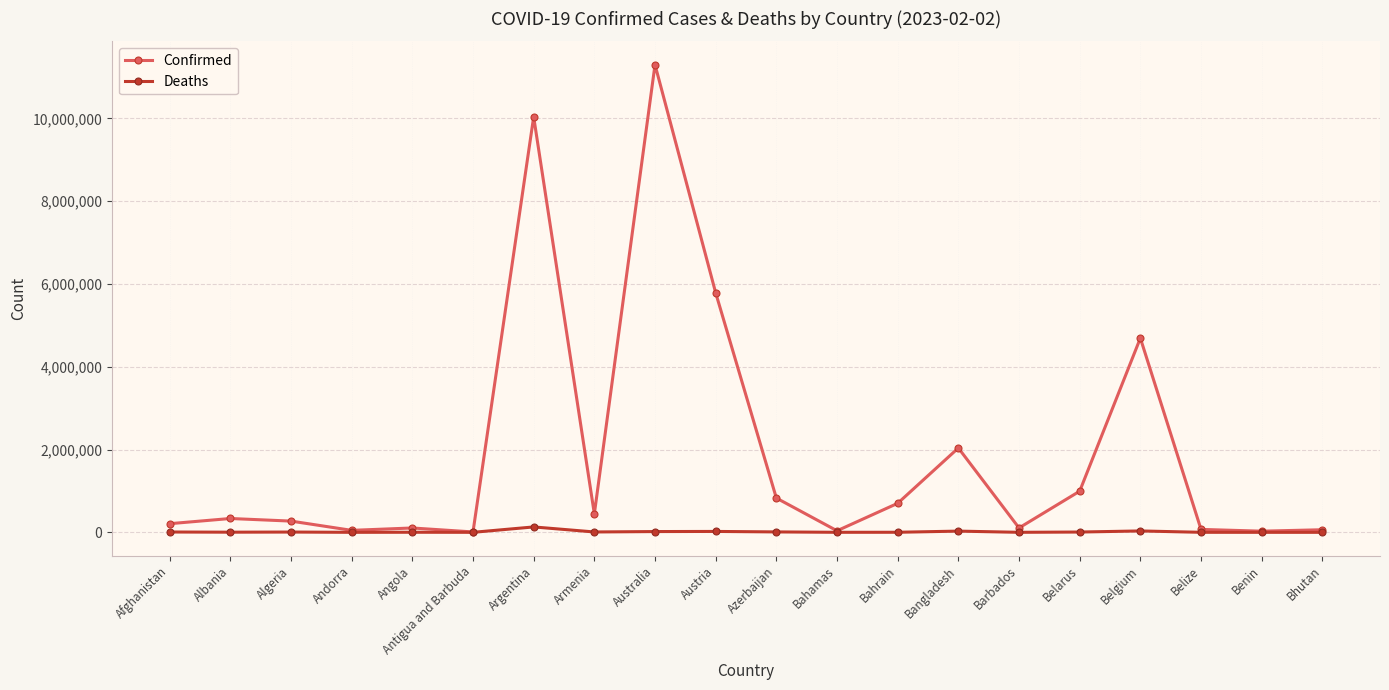

Is this an area chart (filled region under the line)?

No